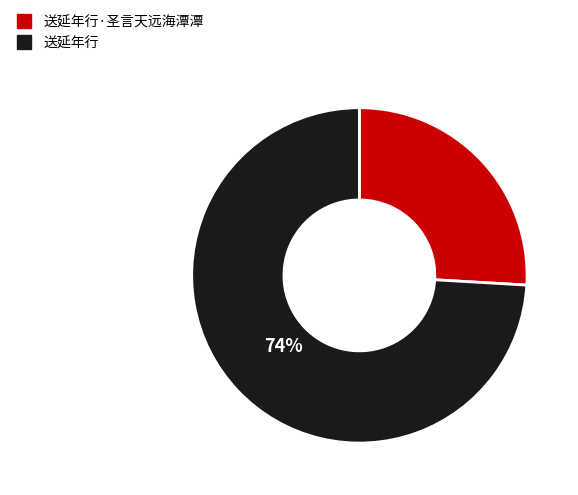

To the nearest percent, what is the average slice percentage?

50%